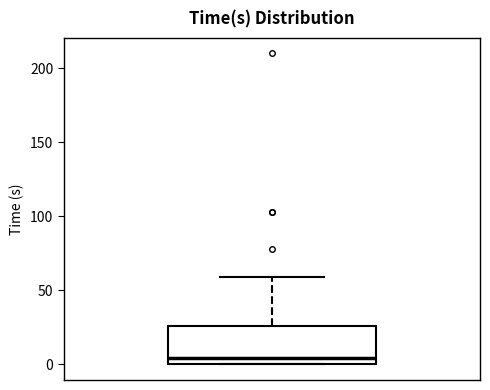

Transcribe this box plot: give where the median line is, the range the box spans, and where the two whiskers end, as read against the y-axis. The values are not printed on the chart, so give them approximately, as read against the axis.

median 5, box 0 to 25, whiskers 0 to 60